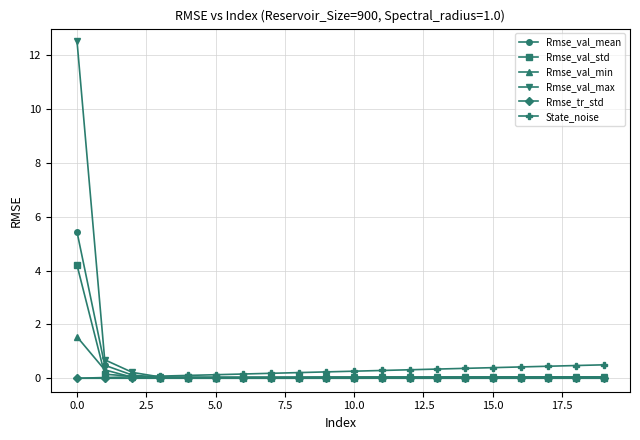

True or false: Rmse_val_min and Rmse_val_std cross at least once.

True